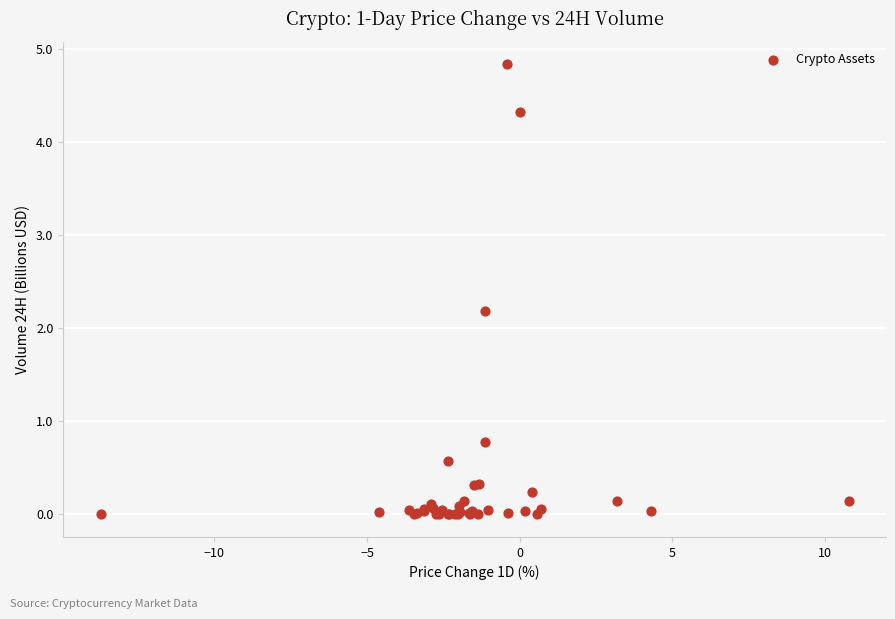

What Y value in the scatter plot is closest to 2?

2.2